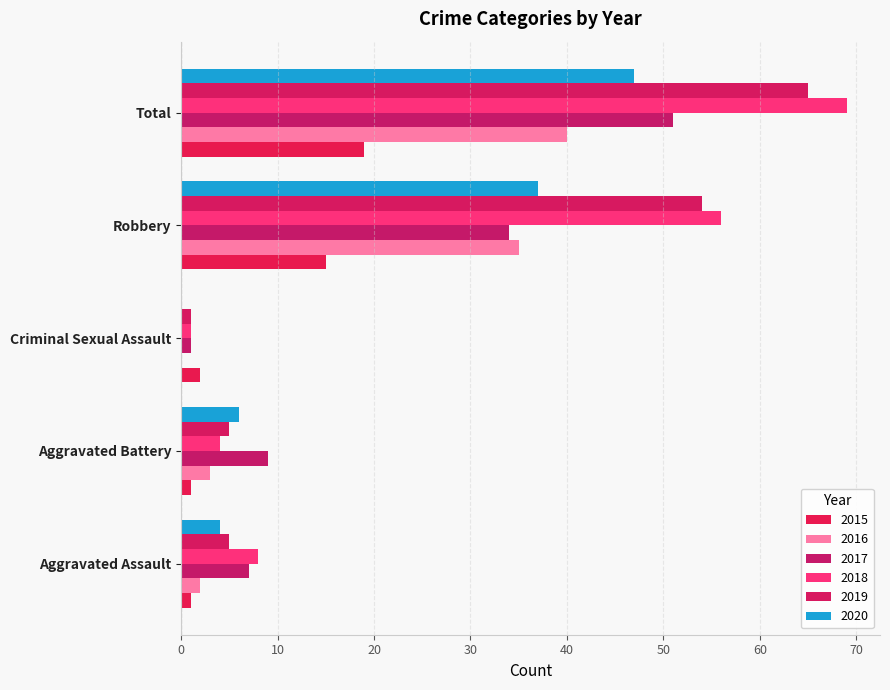

What is the greatest value displayed?

69